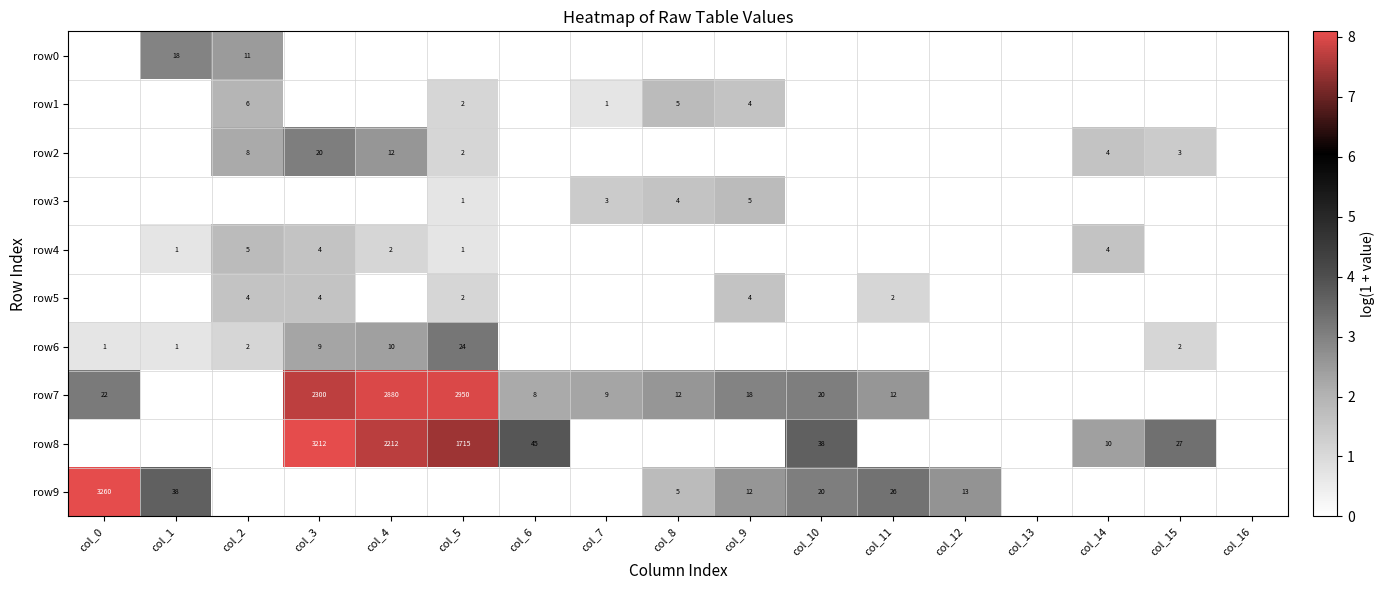

What is the sum of the row9 values at col_12 and col_9?

25